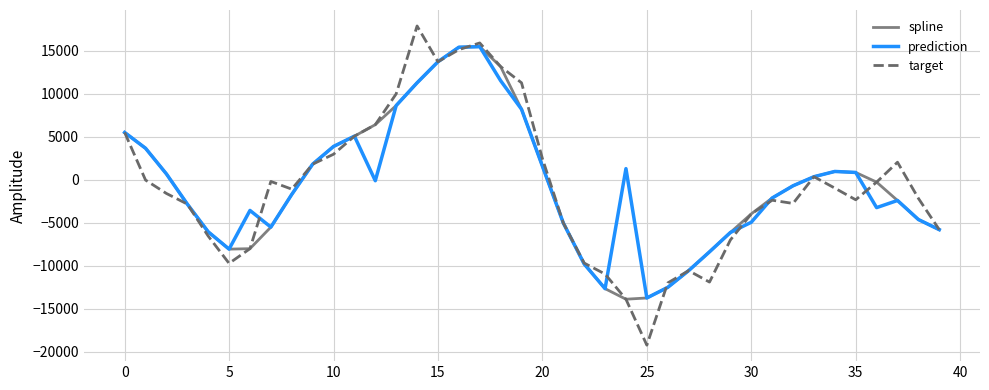

Does the chart have visible grid lines?

Yes